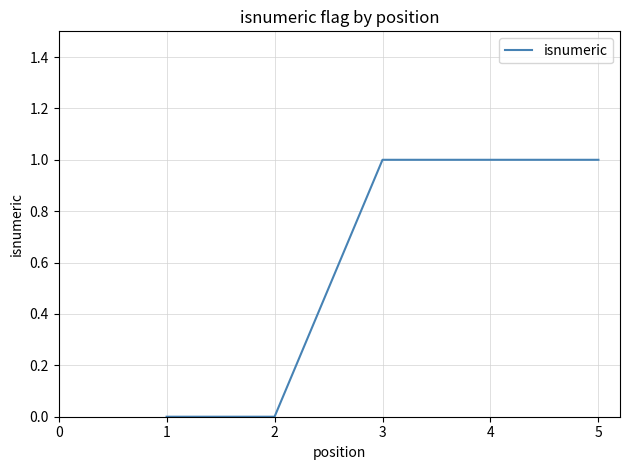

How many categories are shown in the chart?

5